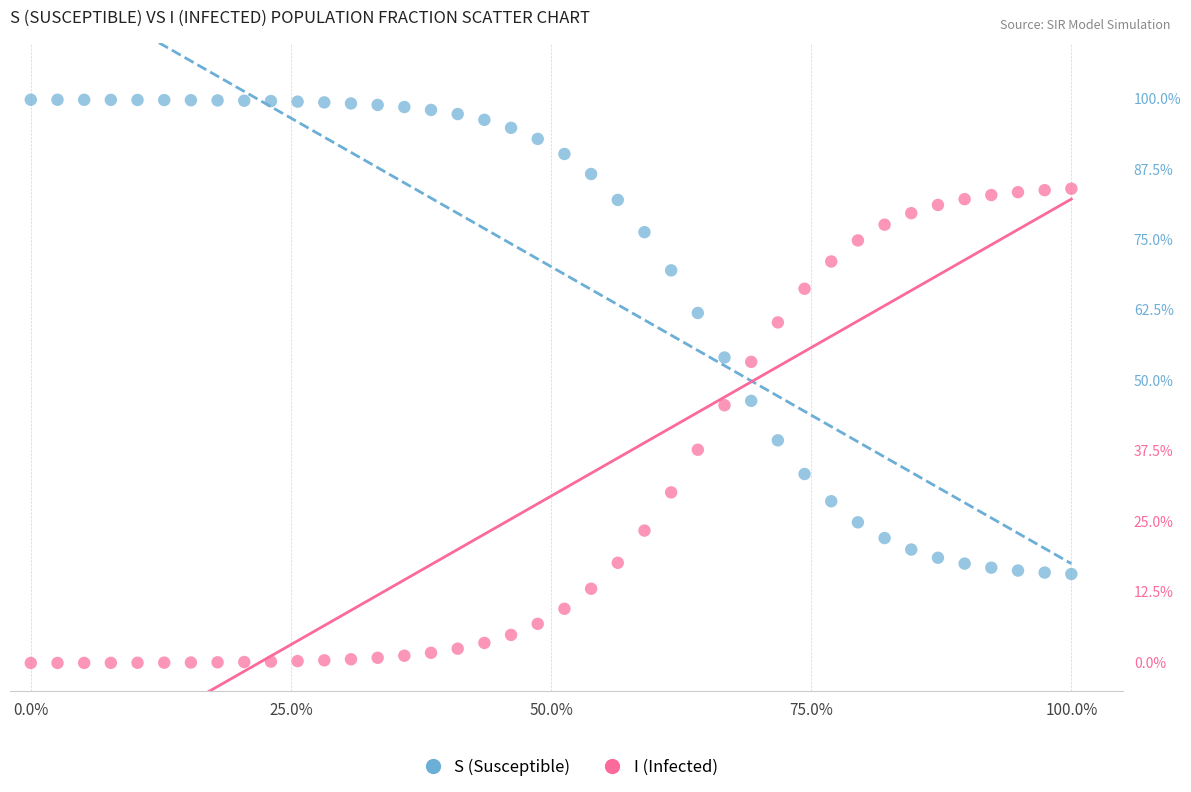

Which series reaches the minimum Y coordinate?

I (Infected)